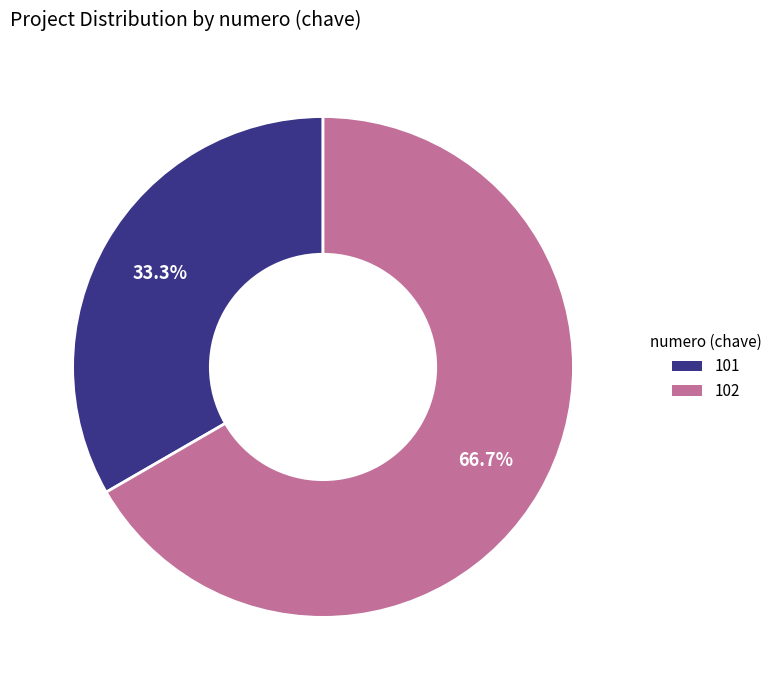

Is 101 the majority of the pie?

No